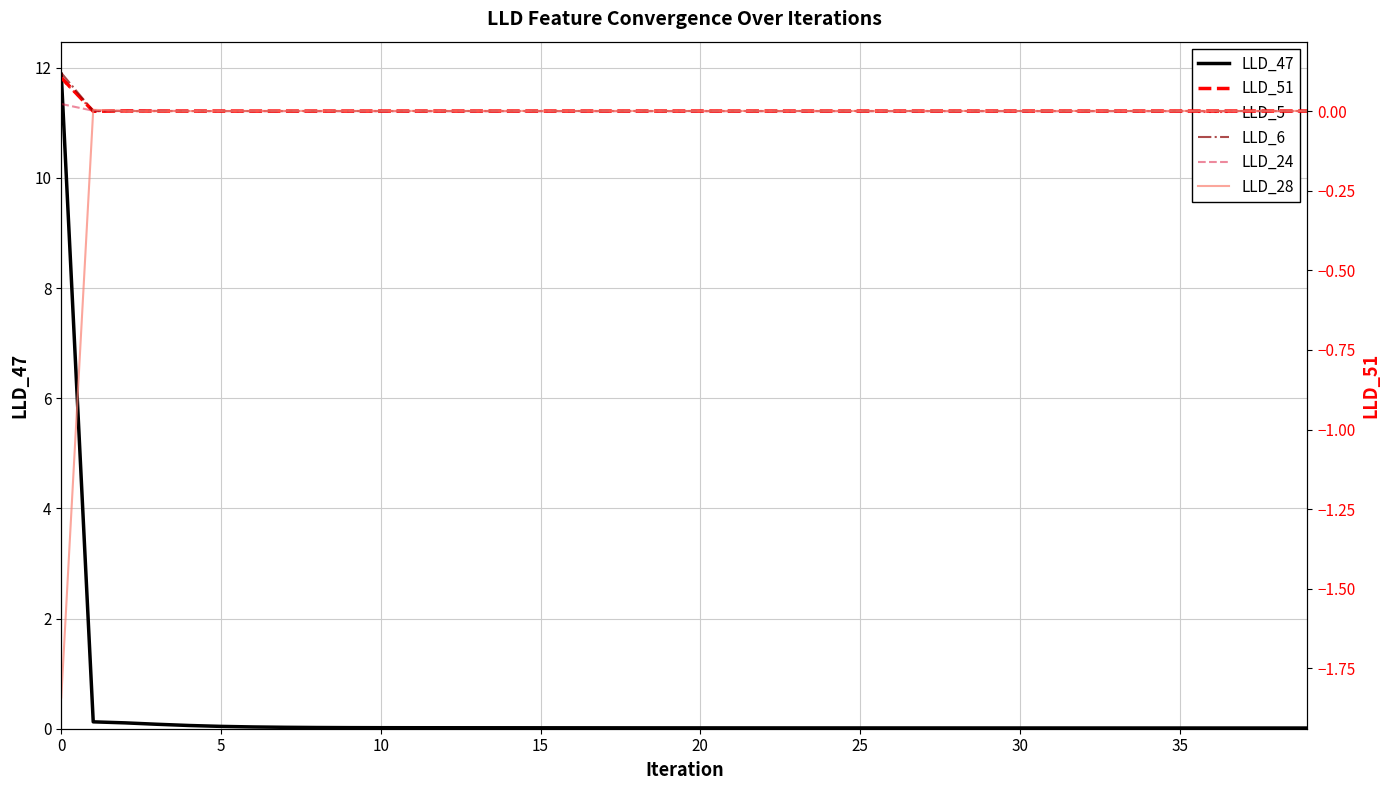

Does the chart display data point markers on the line(s)?

No